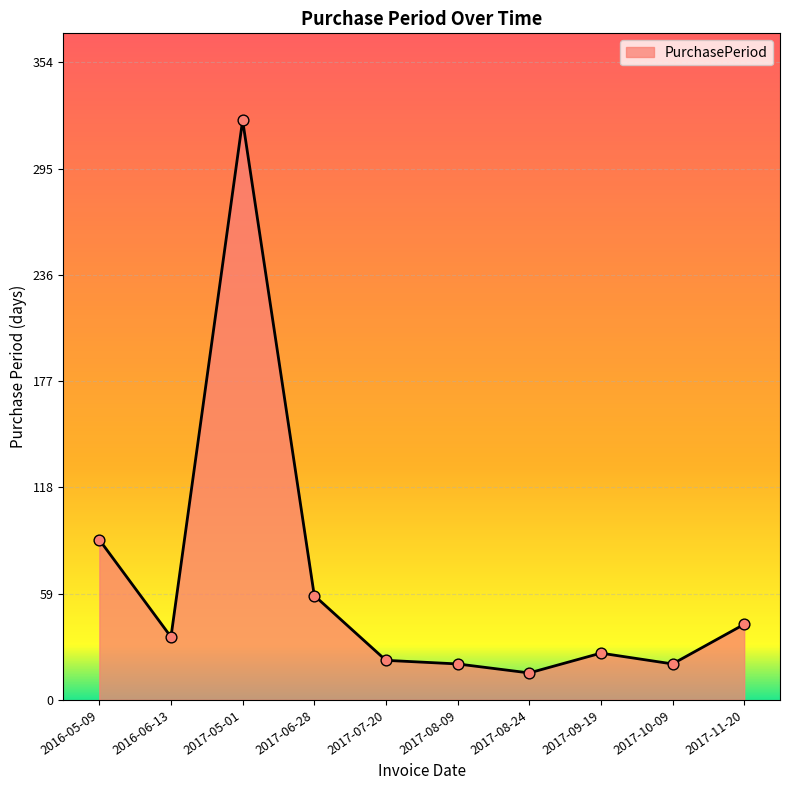

Between 2017-11-20 and 2017-08-09, which is larger?

2017-11-20